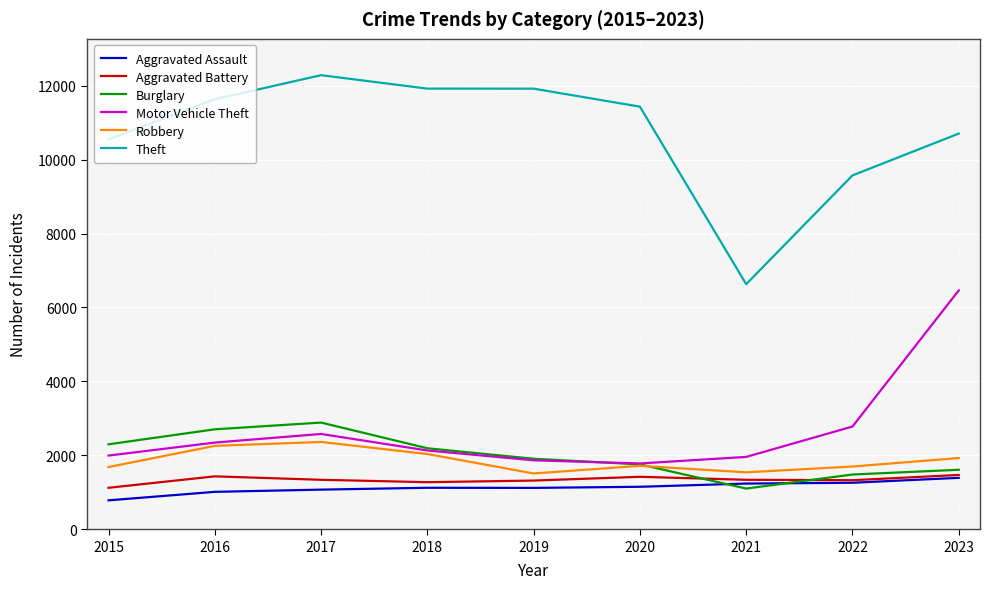

The value of Motor Vehicle Theft at 2015 is 1993. True or false?

True